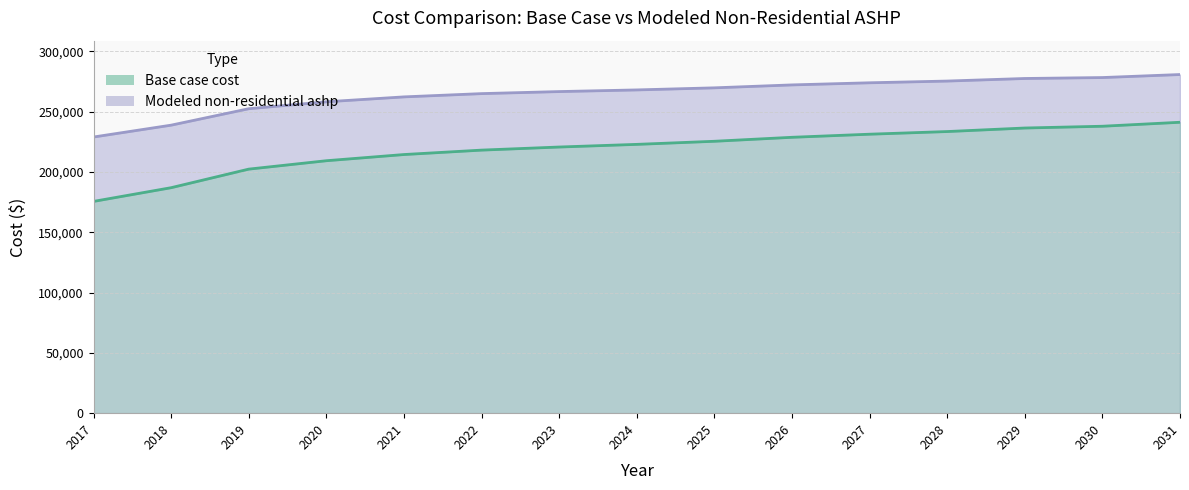

Which category has the lowest value in the Modeled non-residential ashp series?

2017